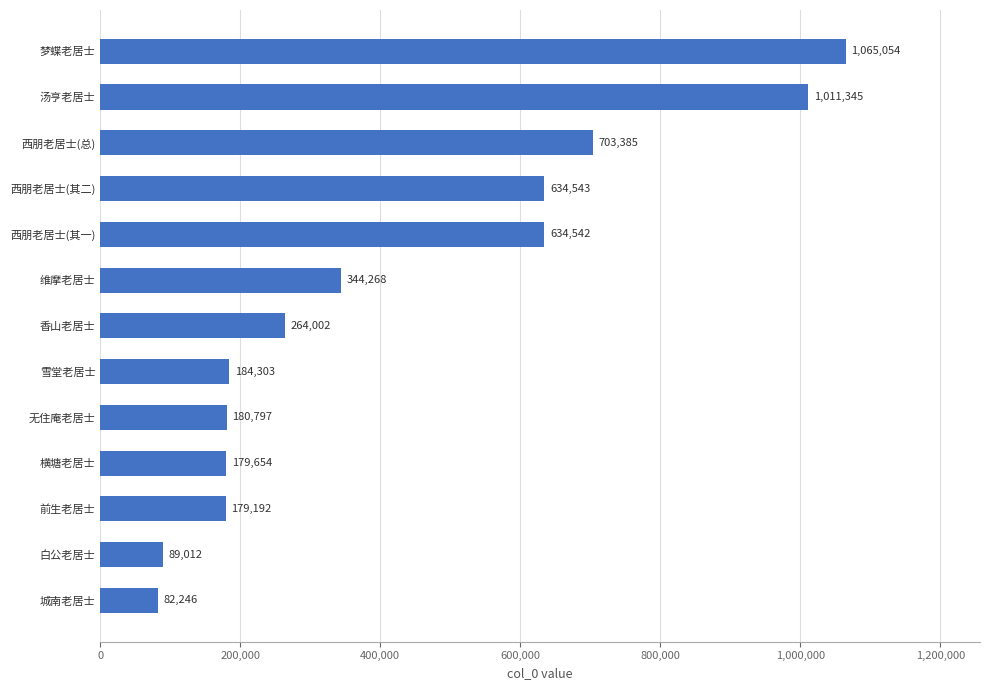

Which has a higher value, 白公老居士 or 横塘老居士?

横塘老居士